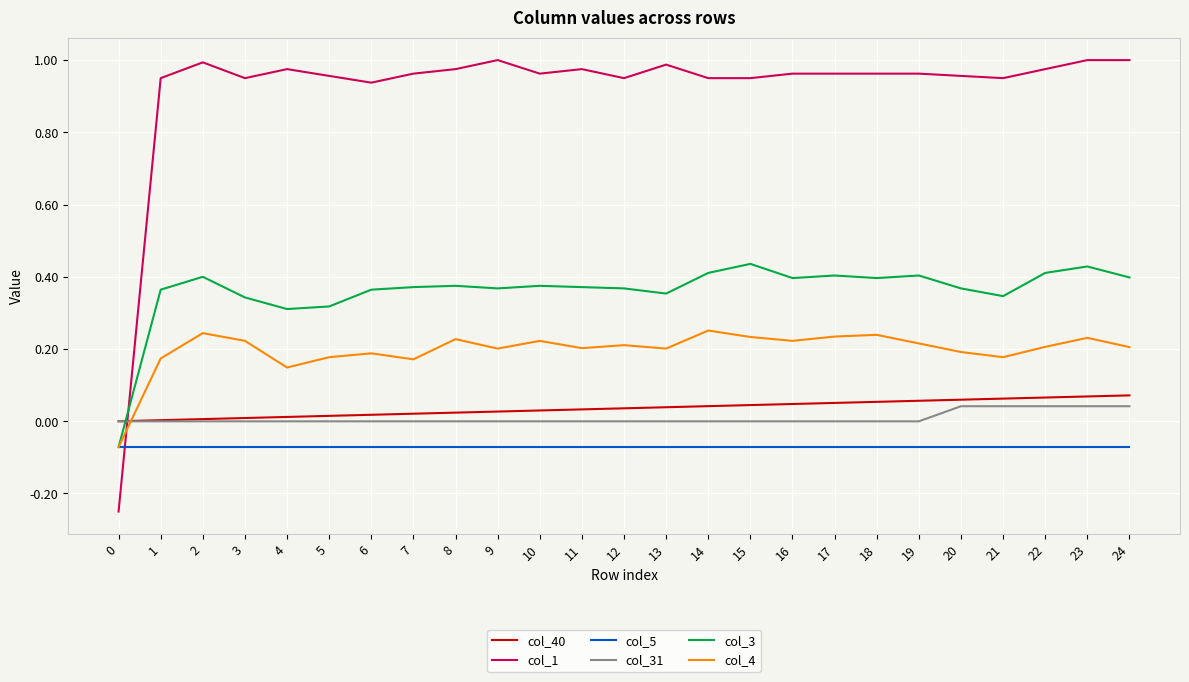

Is the value of col_5 at 16 greater than the value of col_1 at 15?

No